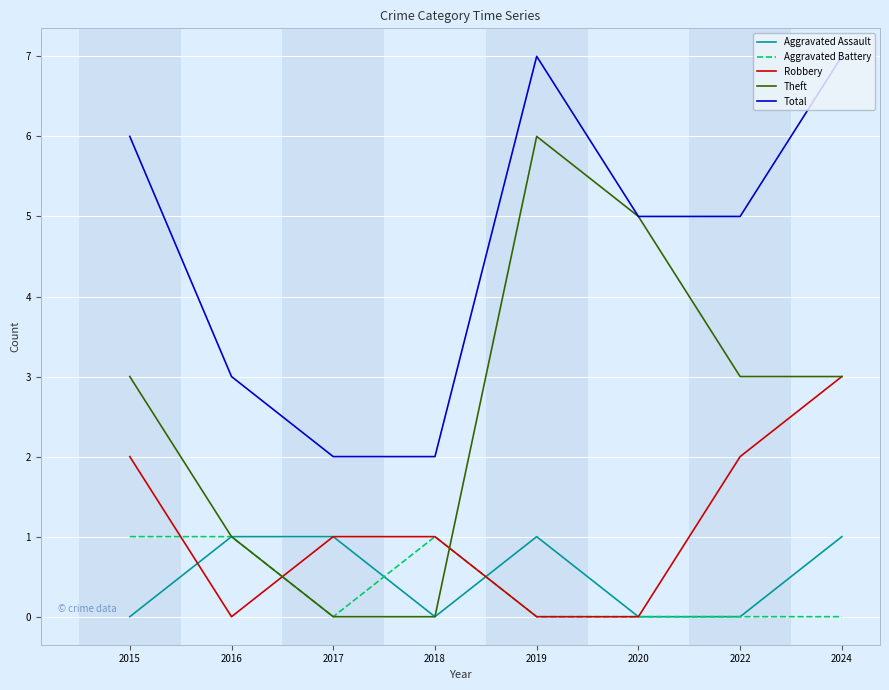

What is the difference between the maximum and minimum values in the Robbery series?

3